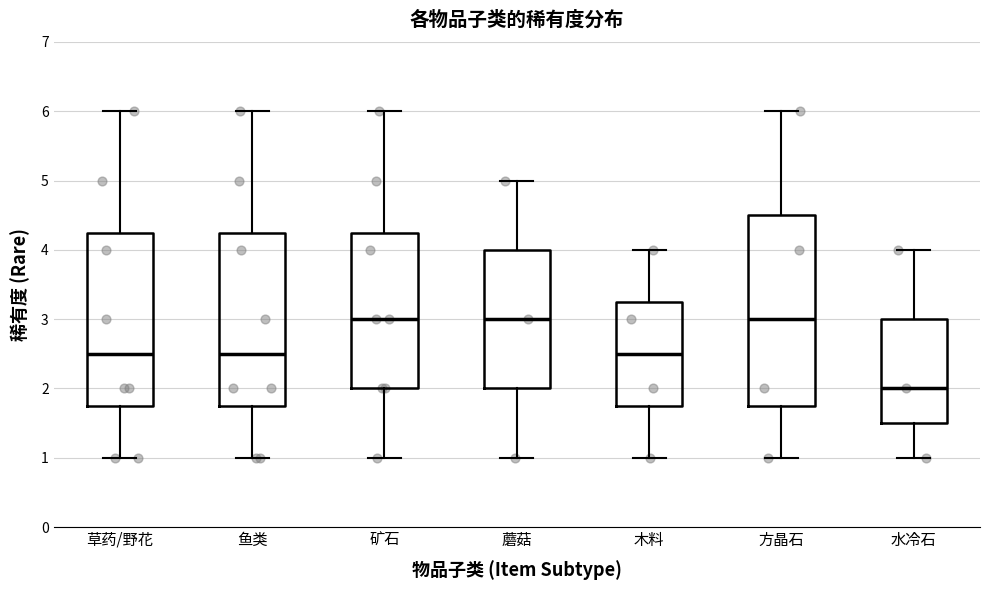

Reading left to right, transcribe this box plot: for each box, give where its median line is, the range the box spans, and where its two whiskers end, as read against the y-axis. The values are not printed on the chart, so give them approximately, as read against the axis.

草药/野花: median 2.5, box 1.8 to 4.3, whiskers 1.0 to 6.0
鱼类: median 2.5, box 1.8 to 4.3, whiskers 1.0 to 6.0
矿石: median 3.0, box 2.0 to 4.3, whiskers 1.0 to 6.0
蘑菇: median 3.0, box 2.0 to 4.0, whiskers 1.0 to 5.0
木料: median 2.5, box 1.8 to 3.3, whiskers 1.0 to 4.0
方晶石: median 3.0, box 1.8 to 4.5, whiskers 1.0 to 6.0
水冷石: median 2.0, box 1.5 to 3.0, whiskers 1.0 to 4.0